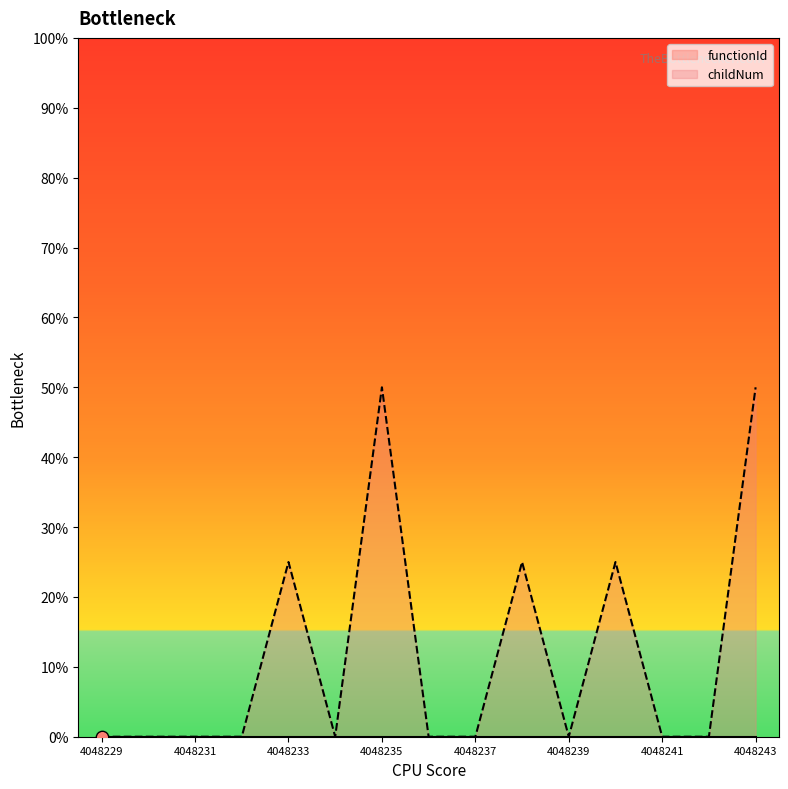

What is the change in value from 4048234 to 4048240?

+0.2